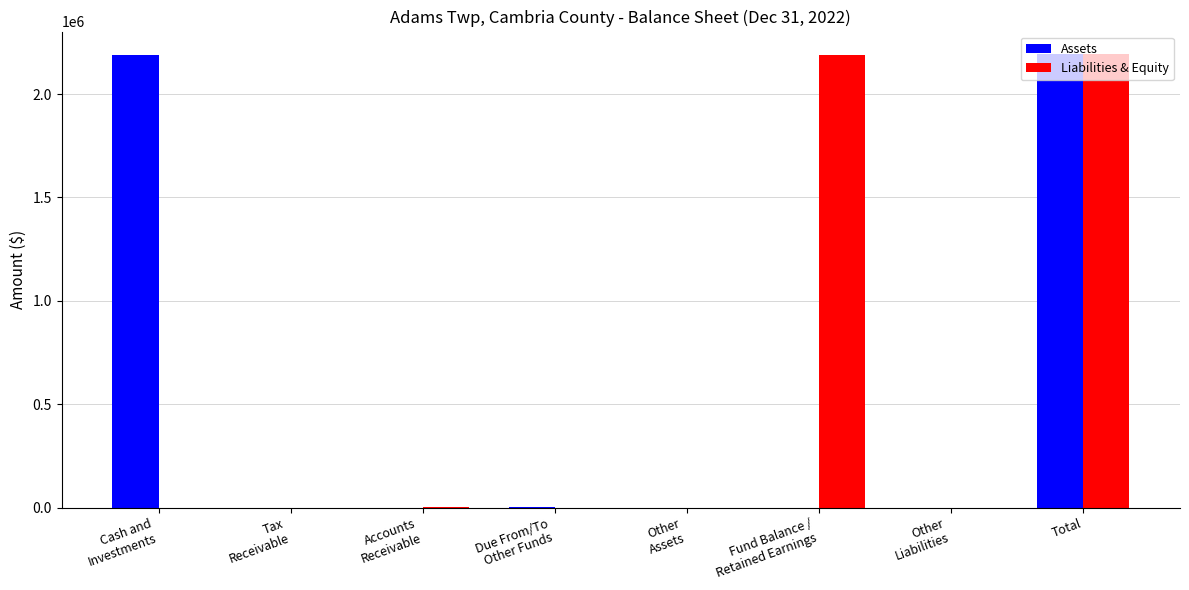

What is the greatest value displayed?

2192360